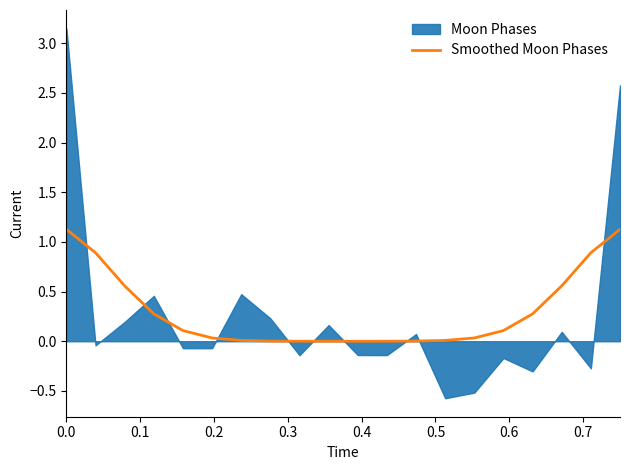

What is the average value?

0.3